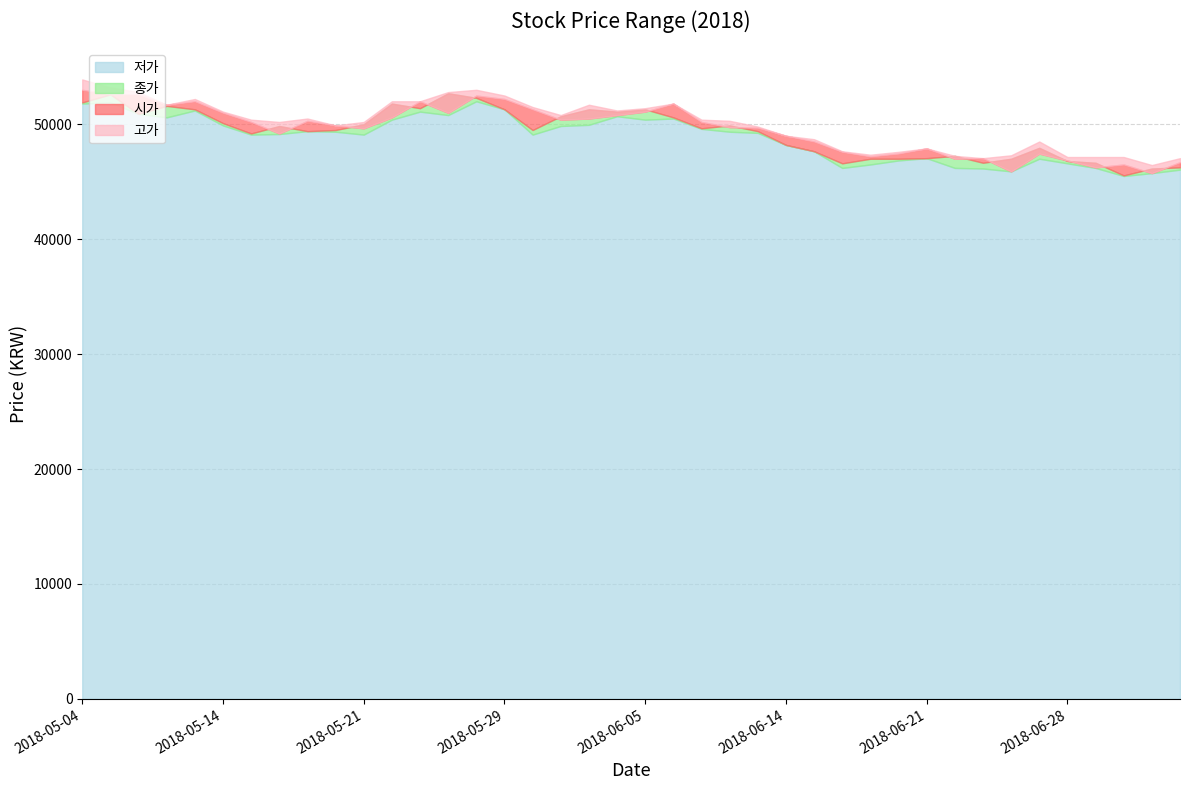

What is the difference between the second highest and second lowest values in the 저가 series?

6150